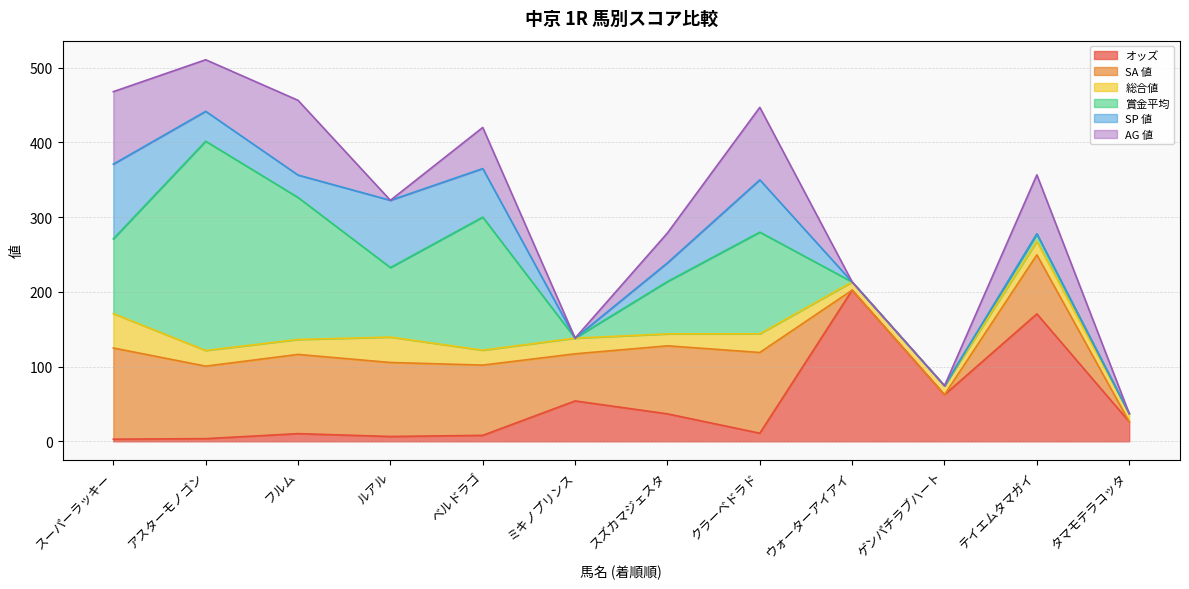

Which series ends up on top after the final intersection of 賞金平均 and オッズ?

オッズ